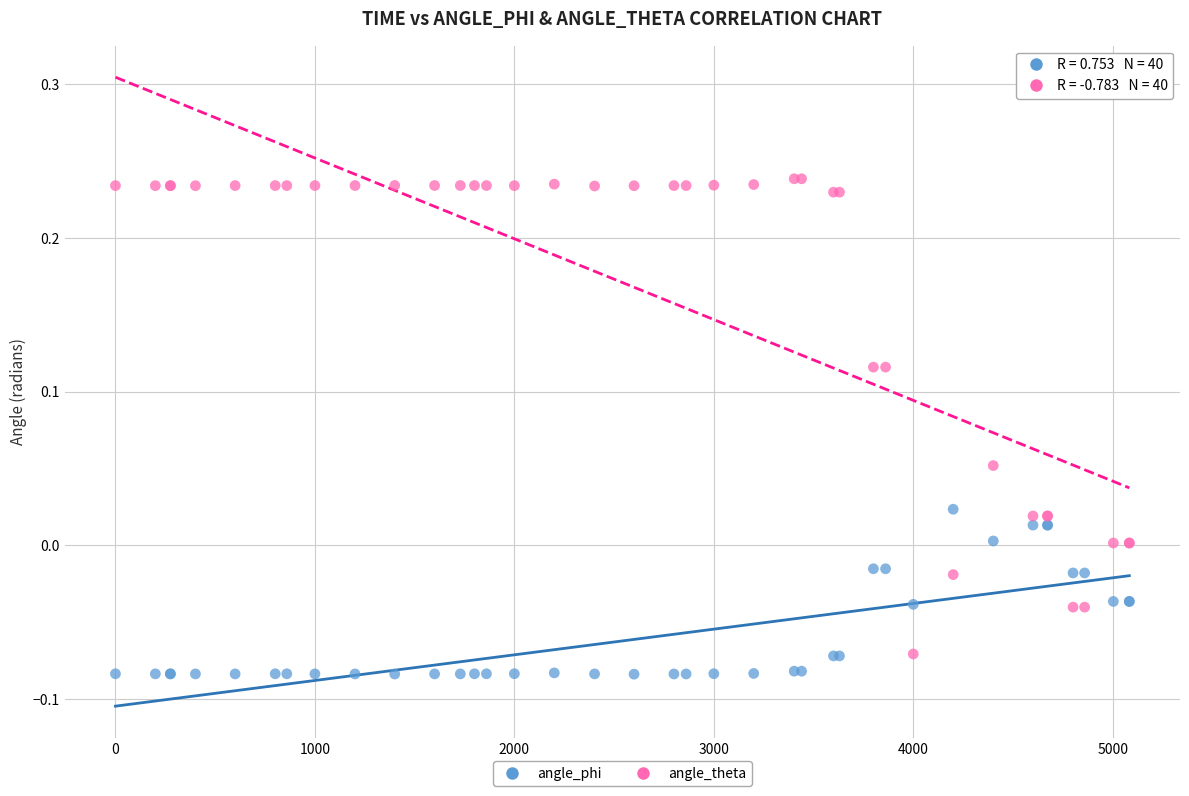

Which series reaches the maximum Y coordinate?

angle_theta